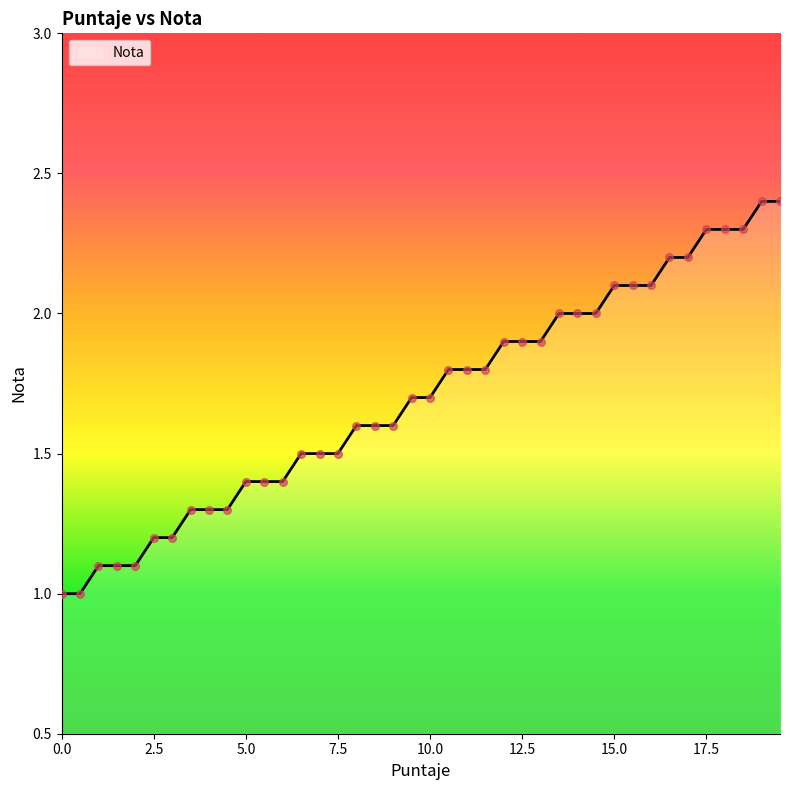

What is the smallest value displayed?

1.0